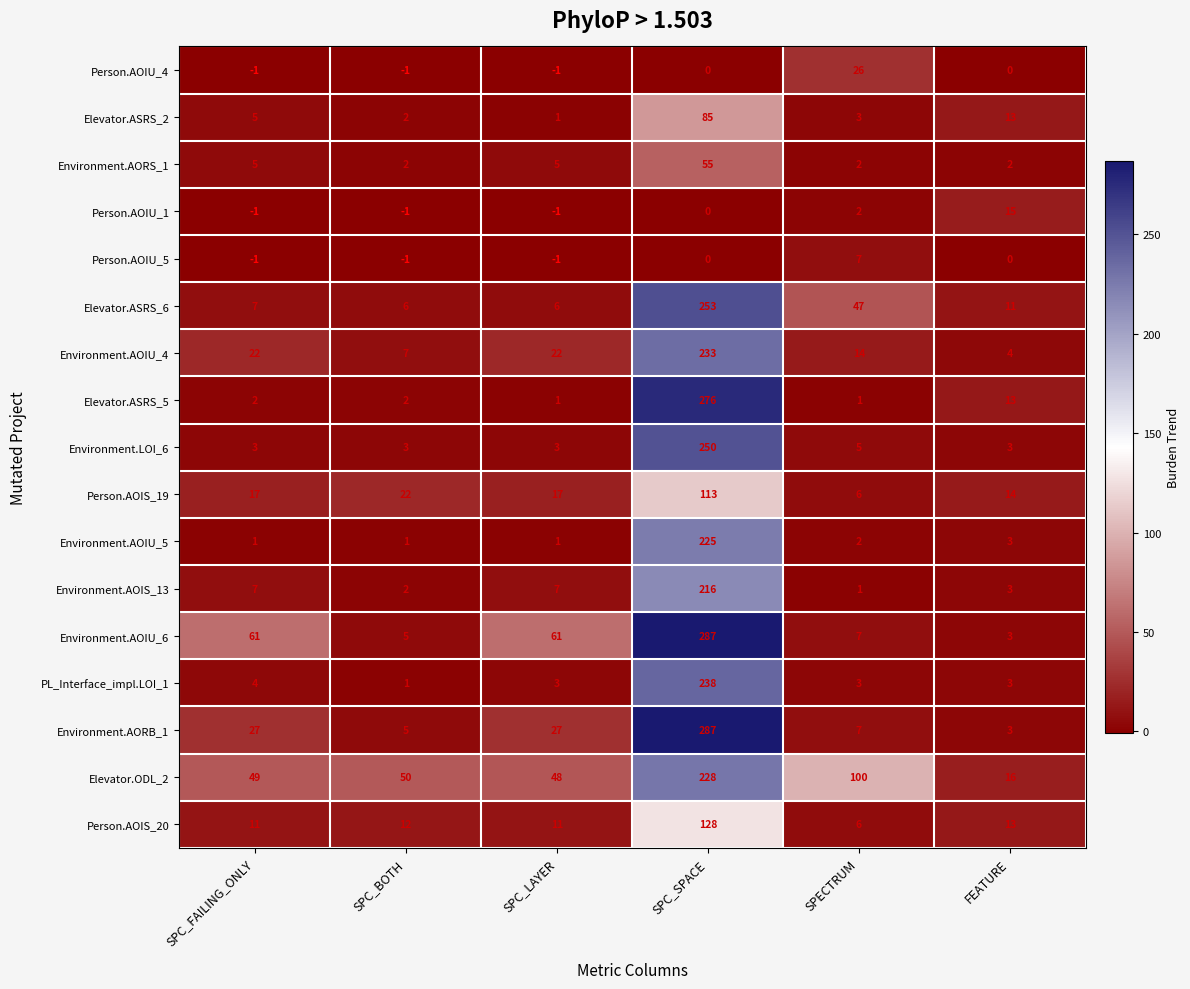

What is the greatest value displayed?

287